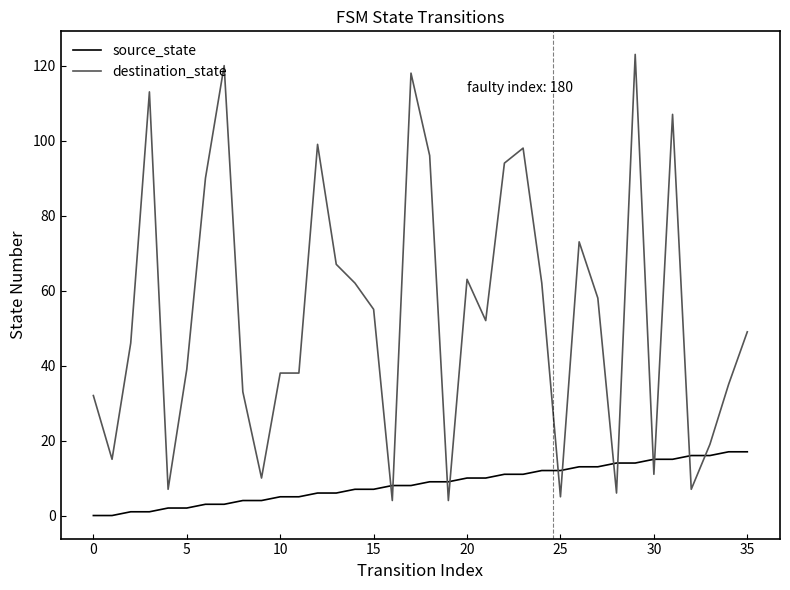

What is the highest value of the source_state series?

17